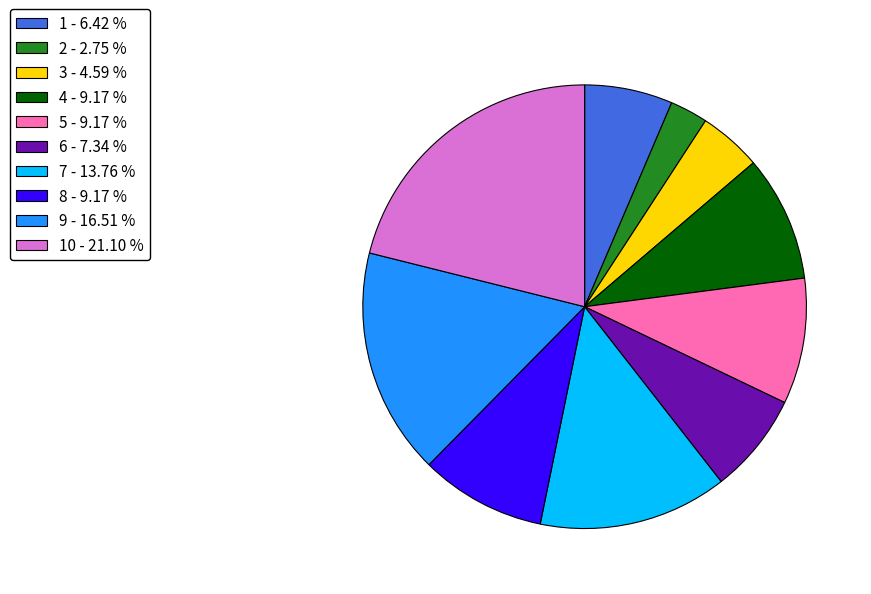

Which has a higher value, 3 - 4.59 % or 2 - 2.75 %?

3 - 4.59 %